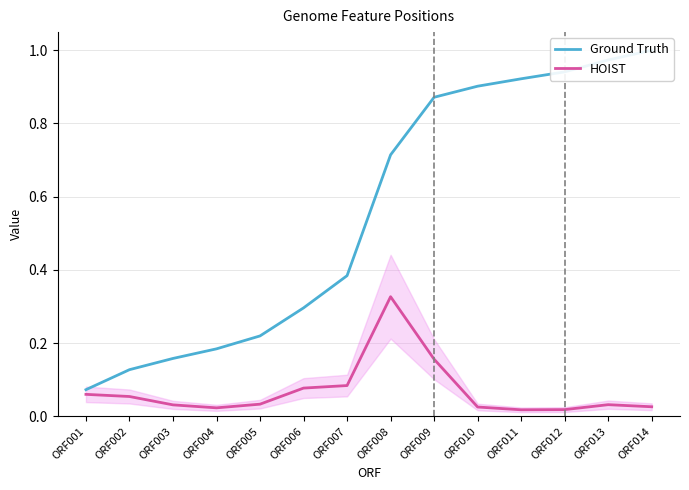

True or false: Ground Truth and HOIST intersect in this chart.

False